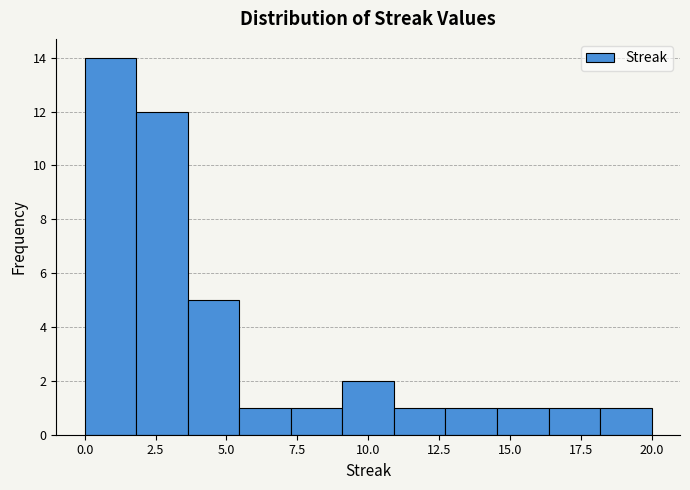

Read against the x-axis, roughly where is the centre of the tallest bar?

1.0